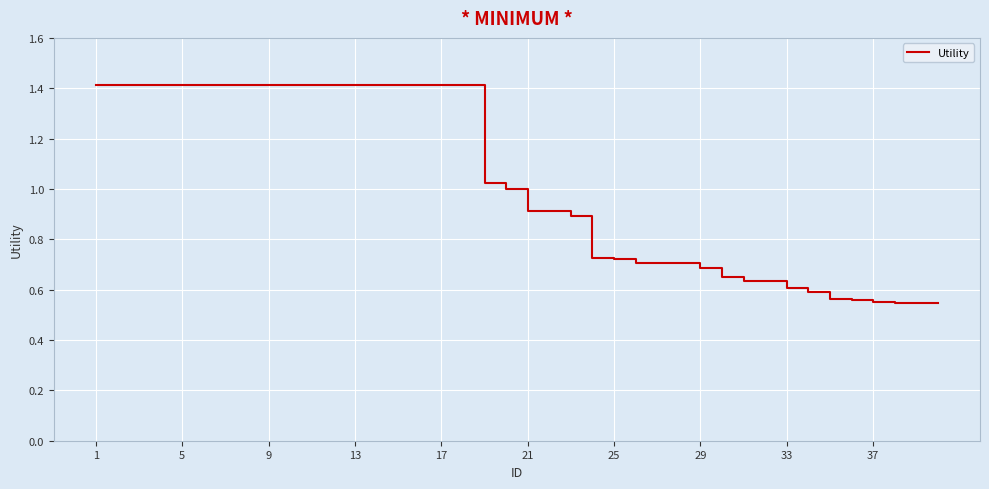

What is the difference between the maximum and minimum values?

0.9